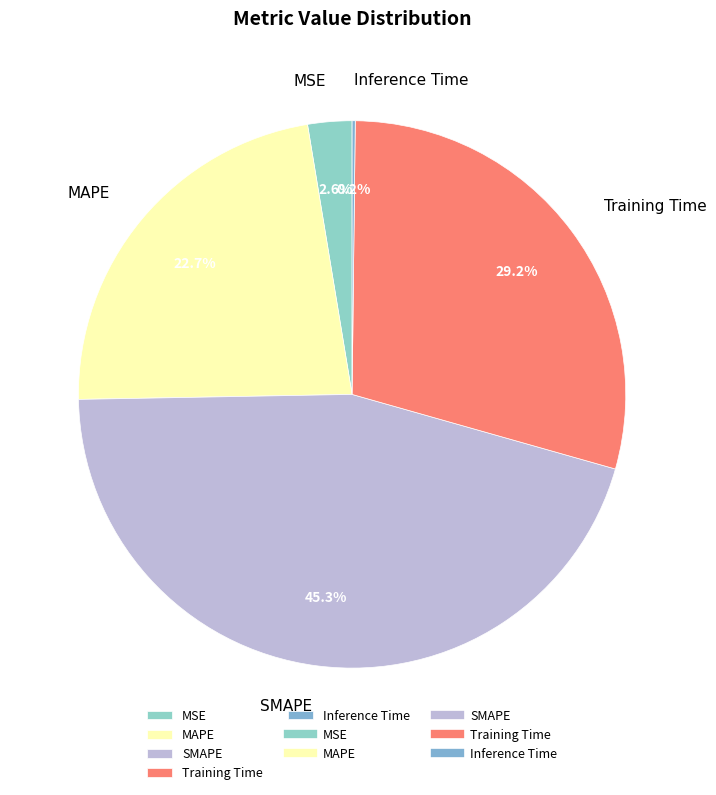

Combined, what portion of the pie is Training Time and MSE?

31.8%